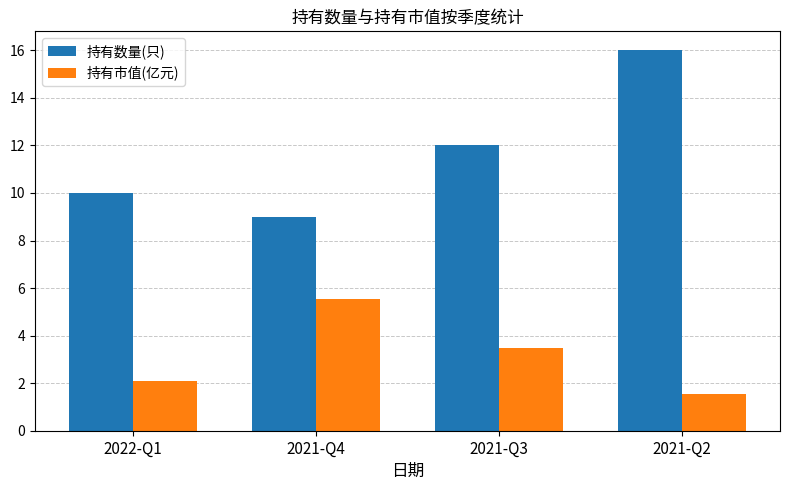

Reading left to right, list all the values displayed in this chart.

持有数量(只): 10.0	9.0	12.0	16.0
持有市值(亿元): 2.1	5.5	3.5	1.5